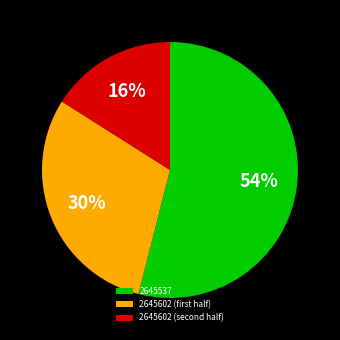

To the nearest percent, what is the difference between the largest and smallest slice percentages?

38%